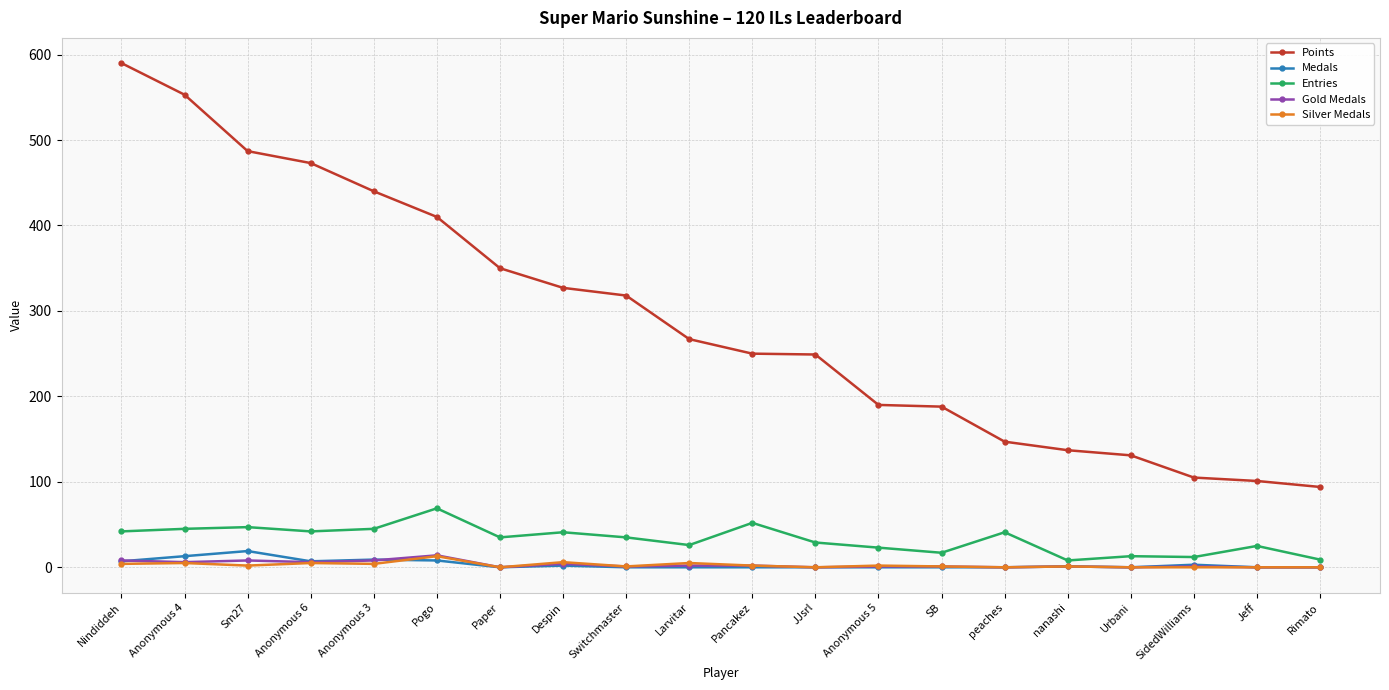

True or false: Medals and Entries cross at least once.

False